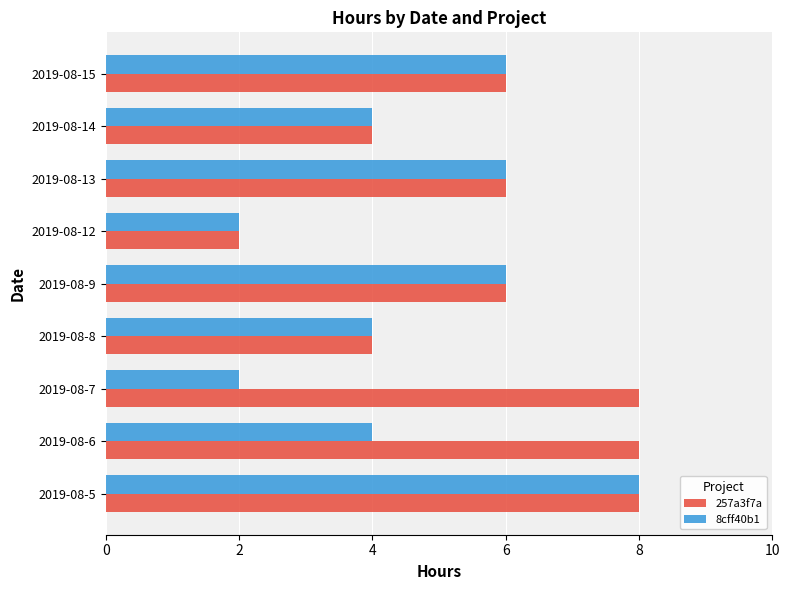

Is it true that 257a3f7a equals 6 at 2019-08-15?

True